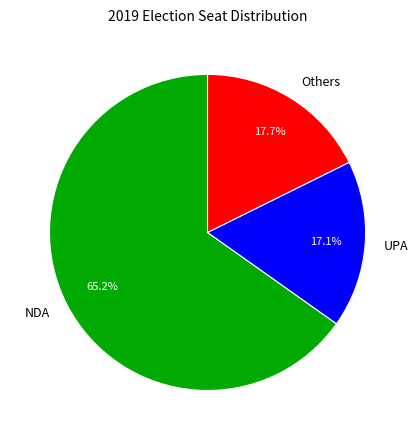

How much of the chart is everything except NDA?

34.8%